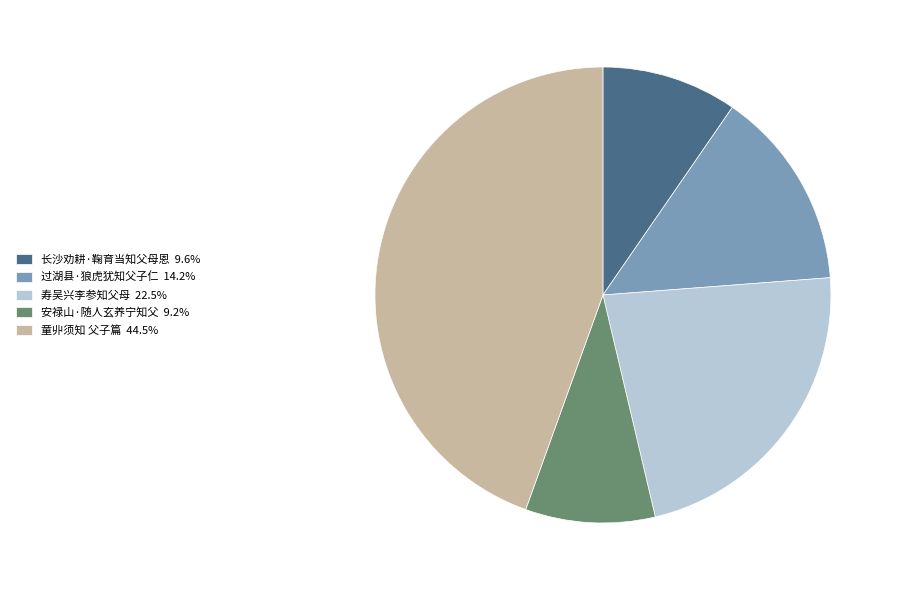

Is the sum of 寿吴兴李参知父母 and 童丱须知 父子篇 greater than half?

Yes